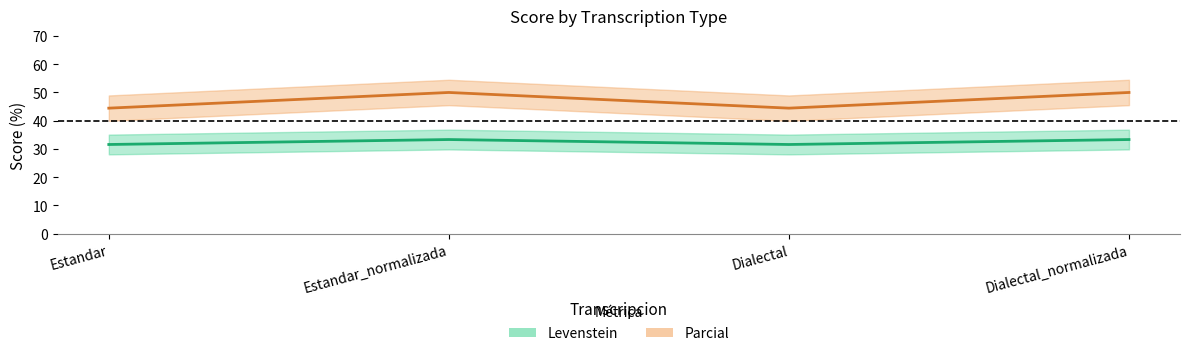

Is the value of Parcial at Dialectal greater than the value of Levenstein at Estandar_normalizada?

Yes